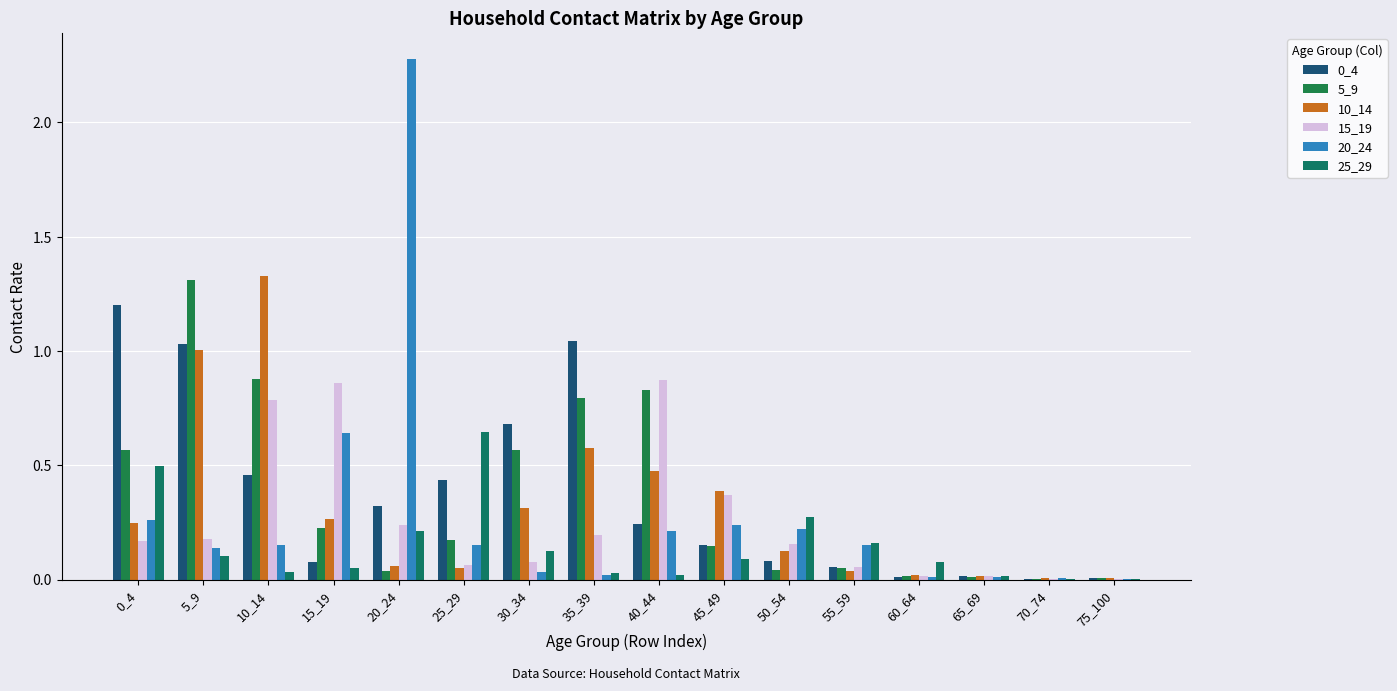

Which category has the lowest value across all series?

70_74